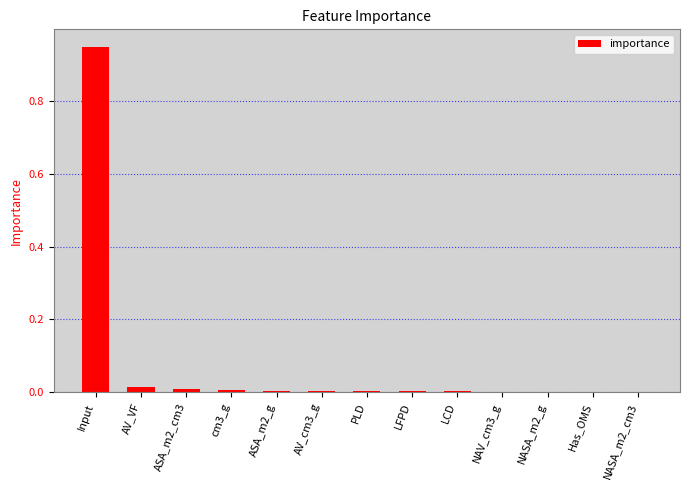

True or false: the data shows 0.0 at ASA_m2_cm3.

True